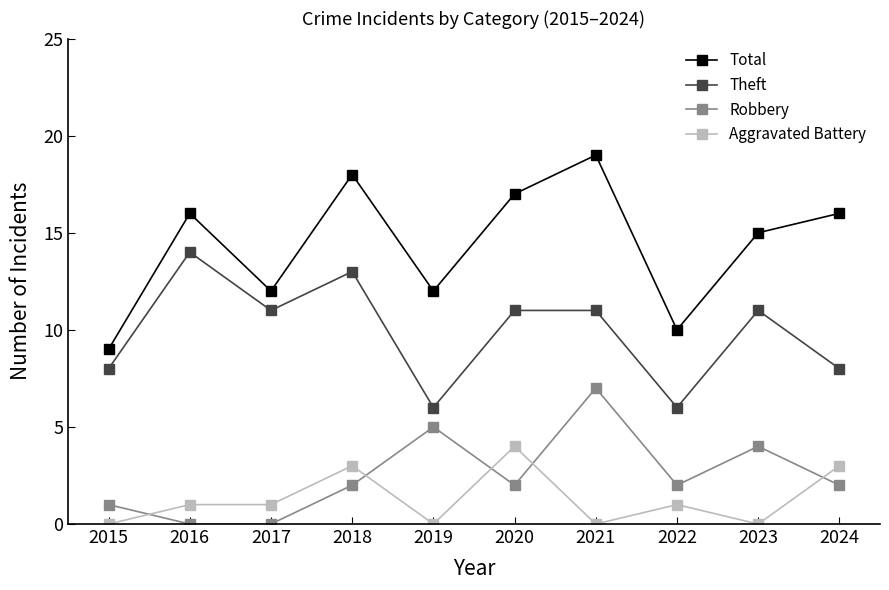

In Total, how many points are higher than both neighbors (excluding endpoints)?

3